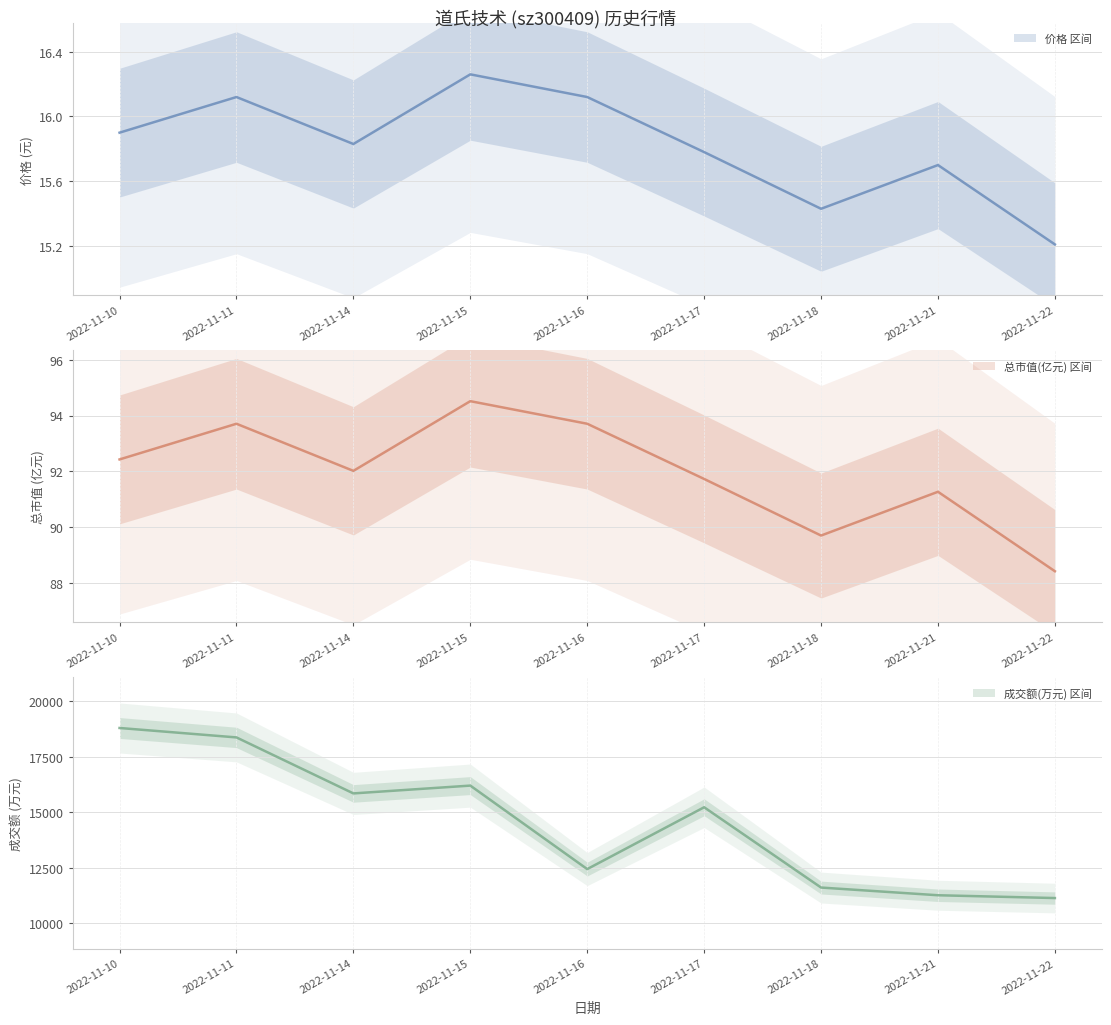

At which label does 成交额(万元) first exceed 15221?

2022-11-10